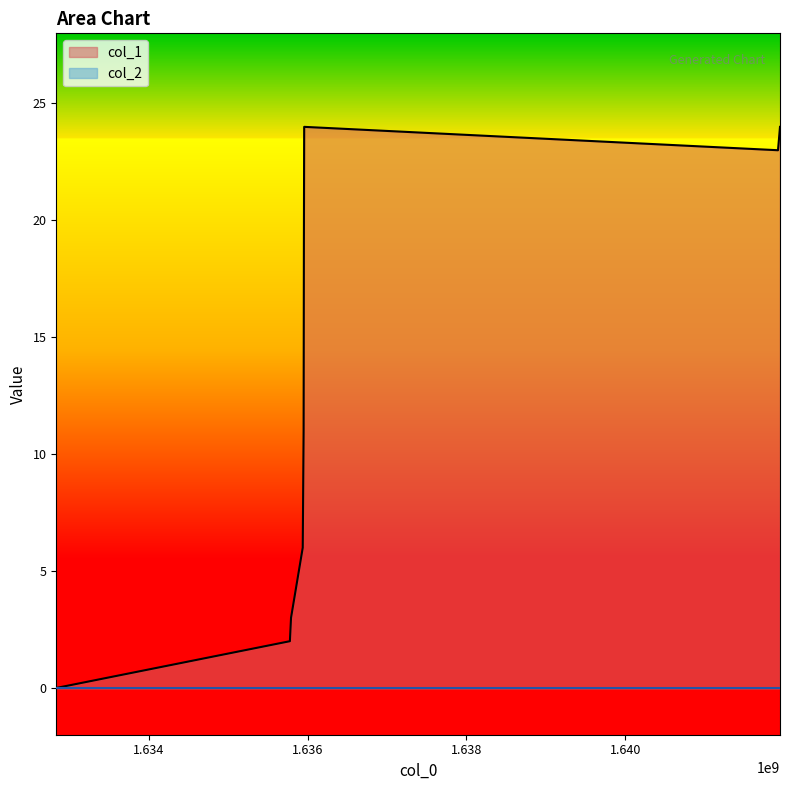

How many interior local valleys (lower than both neighbors) does the data have?

1